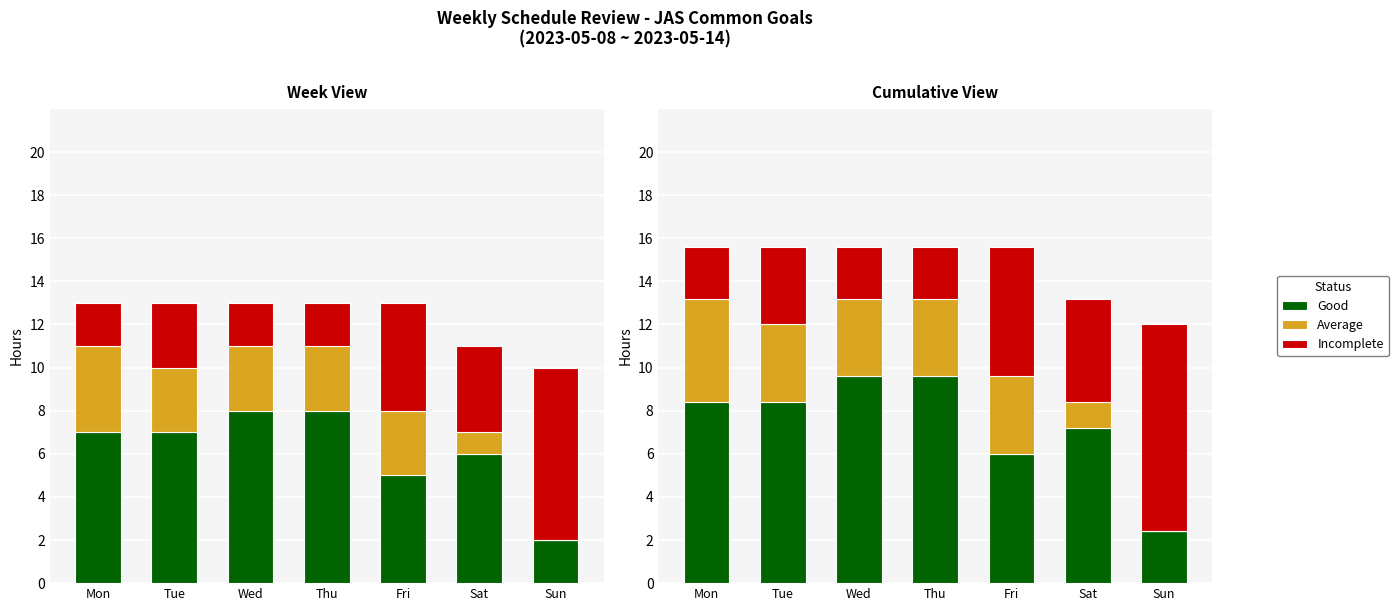

What is the highest value of the Good series?

9.6